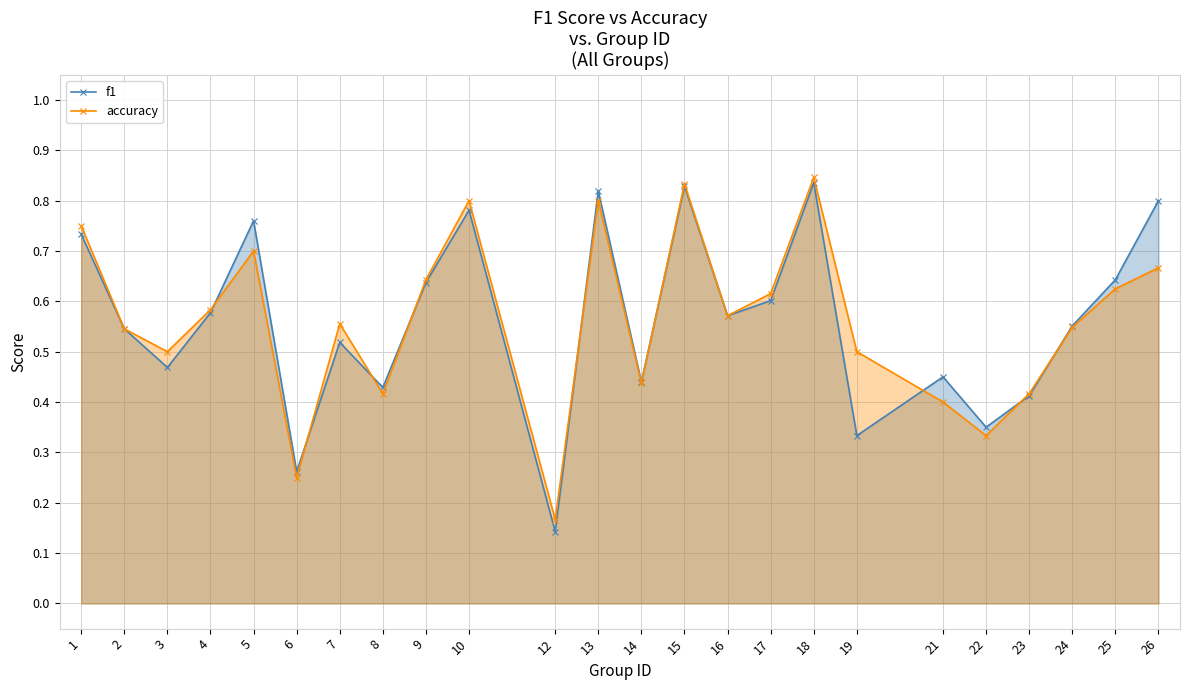

Which has a higher value, 19 or 4?

4